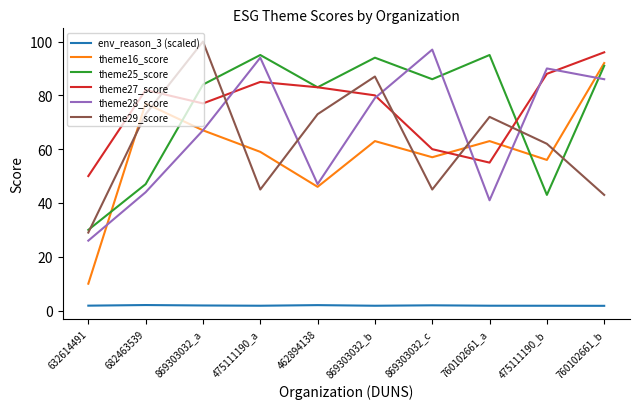

Which series has the largest range (max minus min)?

theme16_score